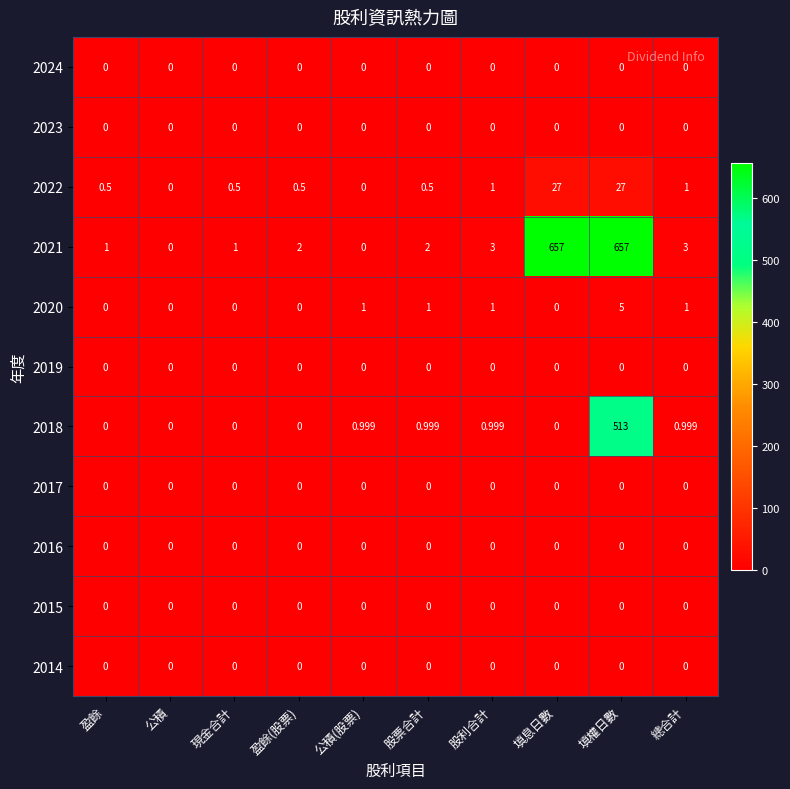

What is the greatest value displayed?

657.0